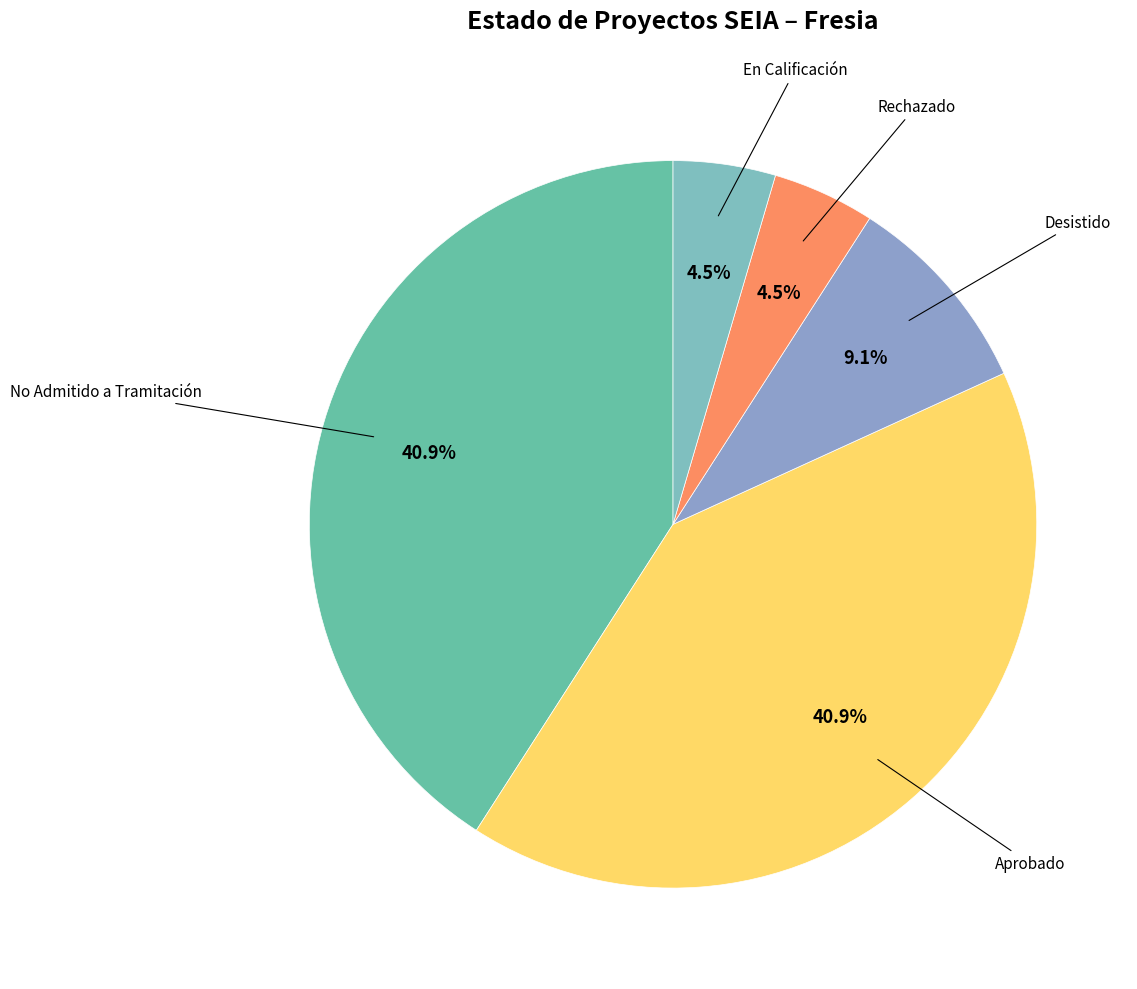

What is the largest slice in the pie chart?

No Admitido a Tramitación